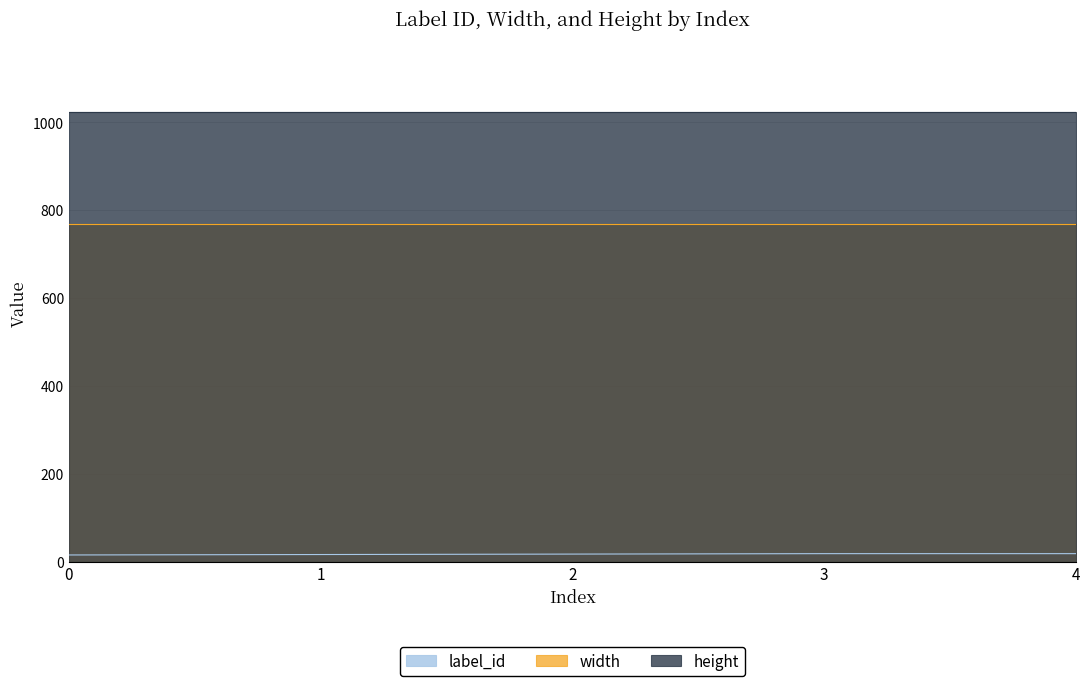

Reading left to right, transcribe all the data shown in this chart.

label_id: 15	16	17	18	18
width: 768	768	768	768	768
height: 1024	1024	1024	1024	1024